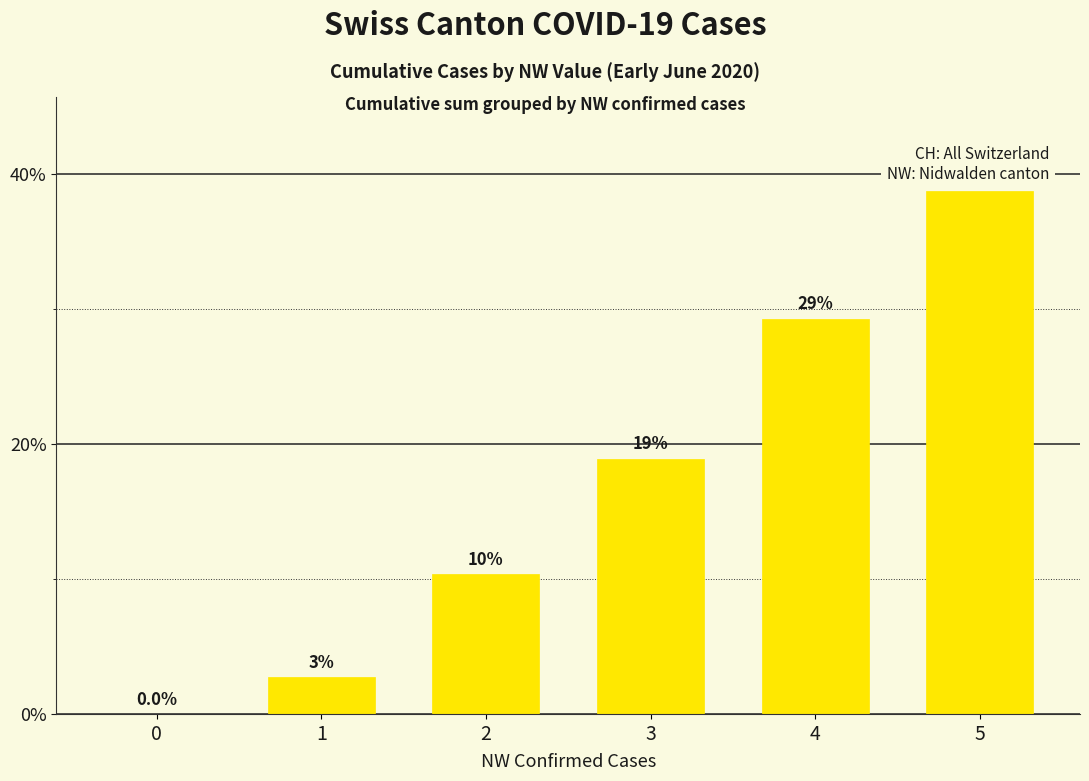

What is the value of the 5th bar from the left?

29.3